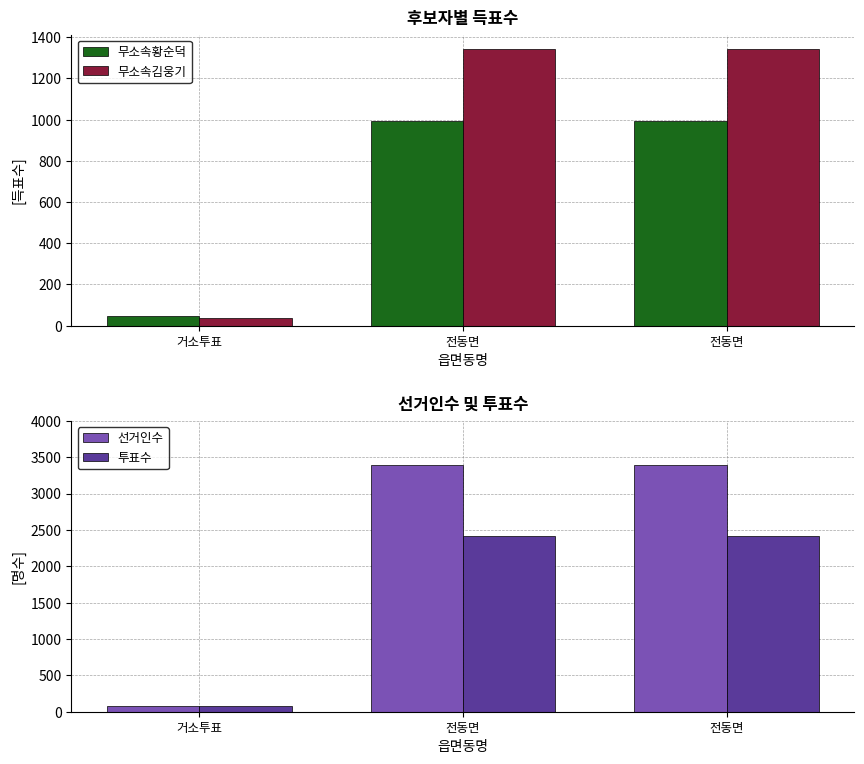

Which series has the largest total across all categories?

선거인수